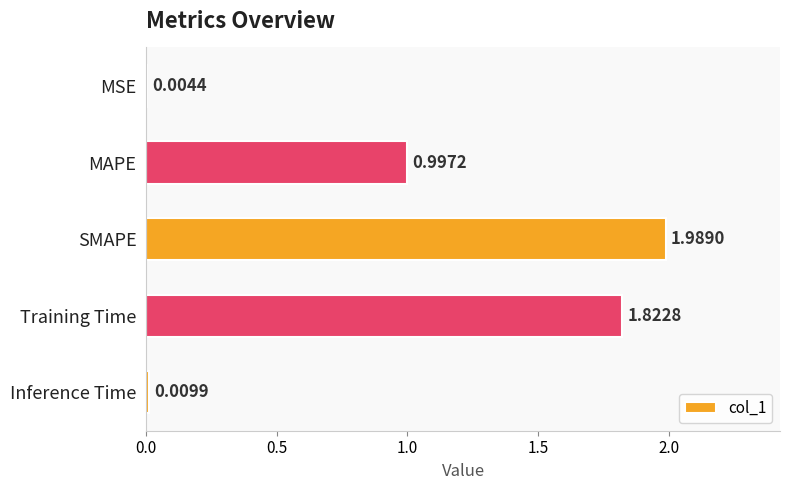

Which category has the highest value across all series?

SMAPE